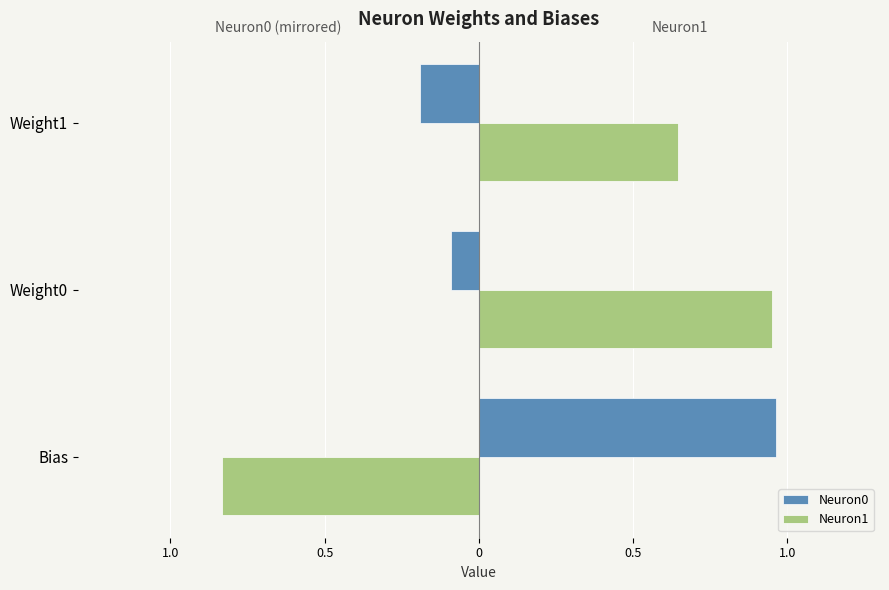

What are all the series names shown in the legend?

Neuron0, Neuron1